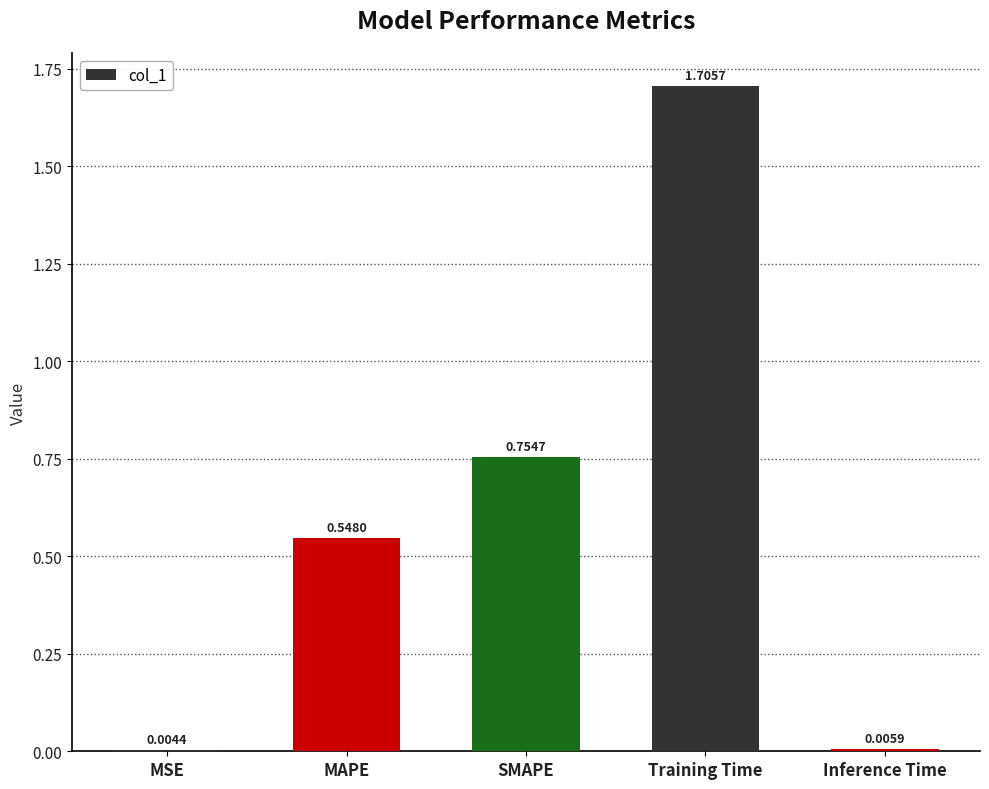

Are the bars grouped side by side (vs. stacked)?

No